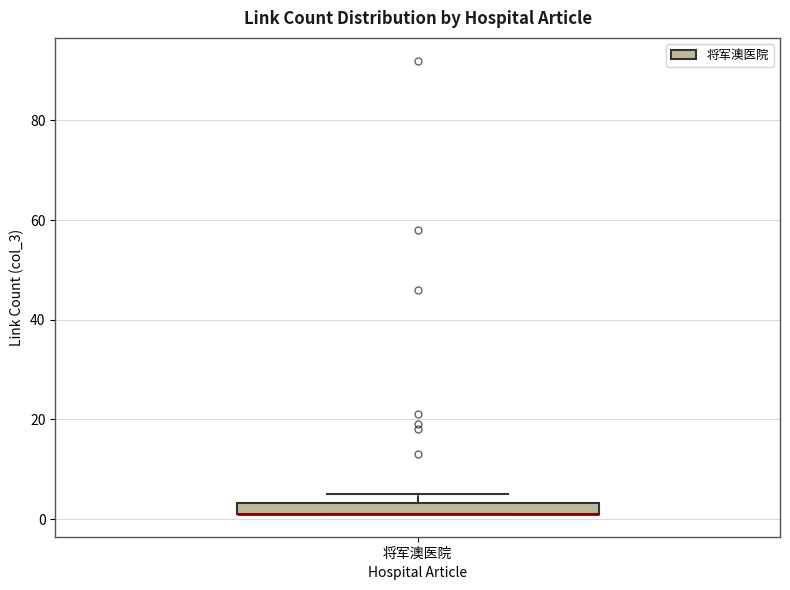

Where is the upper edge of the box for 将军澳医院 on the y-axis? The values are not printed on the chart, so give them approximately, as read against the axis.

4